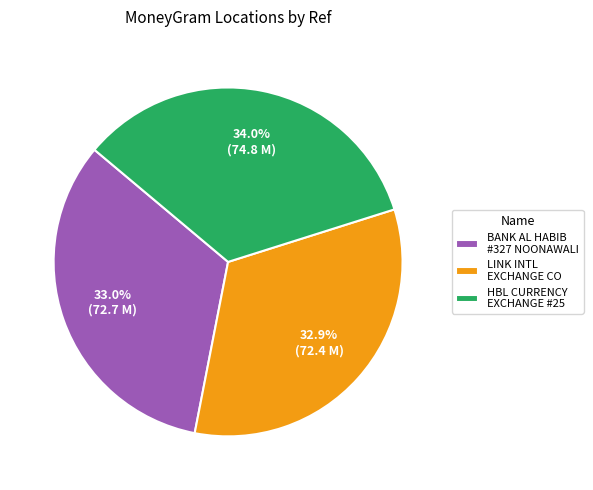

What is the ratio of the value at LINK INTL EXCHANGE CO to the value at HBL CURRENCY EXCHANGE #25?

1.0